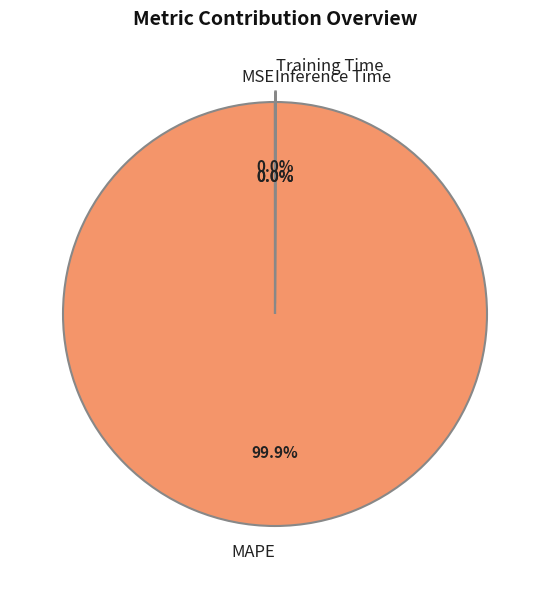

Which category has the biggest portion of the pie?

MAPE